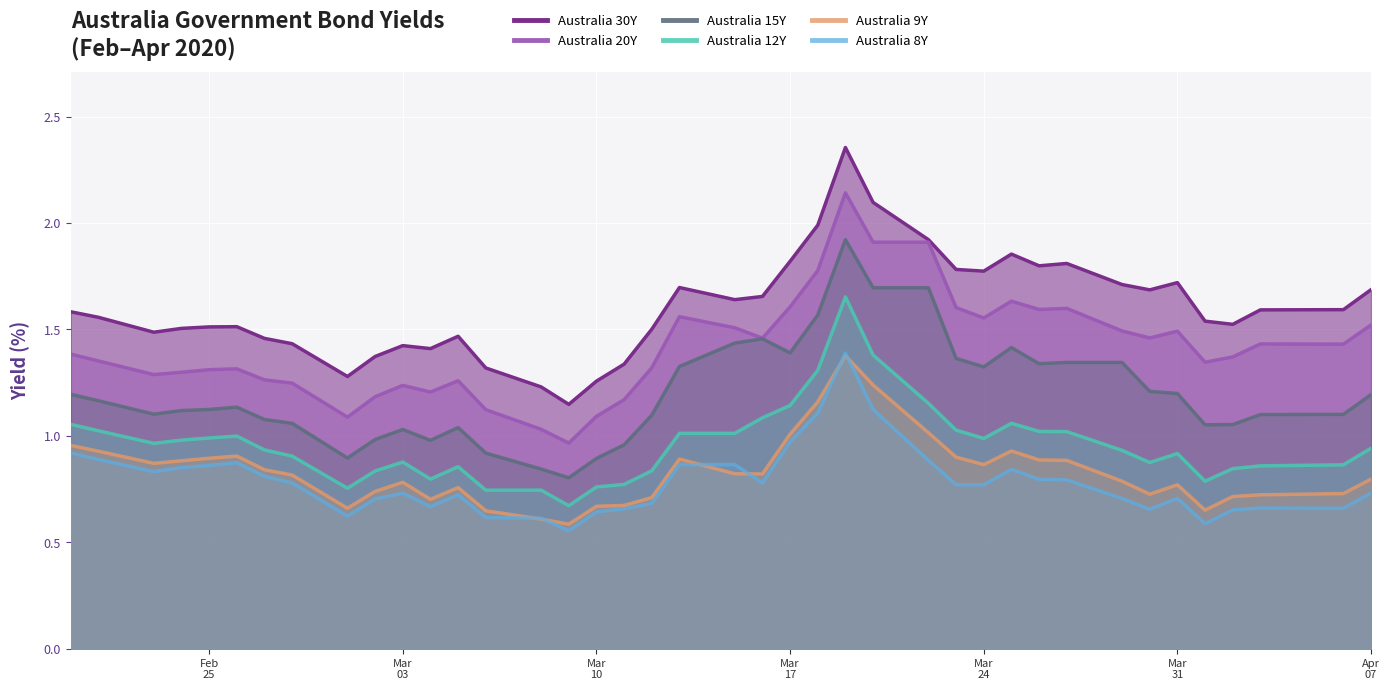

Reading left to right, list all the values displayed in this chart.

Australia 30Y: 1.6	1.6	1.5	1.5	1.5	1.5	1.5	1.4	1.3	1.4	1.4	1.4	1.5	1.3	1.2	1.1	1.3	1.3	1.5	1.7	1.6	1.7	1.8	2.0	2.4	2.1	1.9	1.8	1.8	1.9	1.8	1.8	1.7	1.7	1.7	1.5	1.5	1.6	1.6	1.7
Australia 20Y: 1.4	1.4	1.3	1.3	1.3	1.3	1.3	1.2	1.1	1.2	1.2	1.2	1.3	1.1	1.0	1.0	1.1	1.2	1.3	1.6	1.5	1.5	1.6	1.8	2.1	1.9	1.9	1.6	1.6	1.6	1.6	1.6	1.5	1.5	1.5	1.3	1.4	1.4	1.4	1.5
Australia 15Y: 1.2	1.2	1.1	1.1	1.1	1.1	1.1	1.1	0.9	1.0	1.0	1.0	1.0	0.9	0.8	0.8	0.9	1.0	1.1	1.3	1.4	1.5	1.4	1.6	1.9	1.7	1.7	1.4	1.3	1.4	1.3	1.3	1.3	1.2	1.2	1.1	1.1	1.1	1.1	1.2
Australia 12Y: 1.1	1.0	1.0	1.0	1.0	1.0	0.9	0.9	0.8	0.8	0.9	0.8	0.9	0.7	0.7	0.7	0.8	0.8	0.8	1.0	1.0	1.1	1.1	1.3	1.7	1.4	1.2	1.0	1.0	1.1	1.0	1.0	0.9	0.9	0.9	0.8	0.8	0.9	0.9	0.9
Australia 9Y: 1.0	0.9	0.9	0.9	0.9	0.9	0.8	0.8	0.7	0.7	0.8	0.7	0.8	0.6	0.6	0.6	0.7	0.7	0.7	0.9	0.8	0.8	1.0	1.2	1.4	1.2	1.0	0.9	0.9	0.9	0.9	0.9	0.8	0.7	0.8	0.7	0.7	0.7	0.7	0.8
Australia 8Y: 0.9	0.9	0.8	0.9	0.9	0.9	0.8	0.8	0.6	0.7	0.7	0.7	0.7	0.6	0.6	0.6	0.6	0.7	0.7	0.9	0.9	0.8	1.0	1.1	1.4	1.1	0.9	0.8	0.8	0.8	0.8	0.8	0.7	0.7	0.7	0.6	0.7	0.7	0.7	0.7